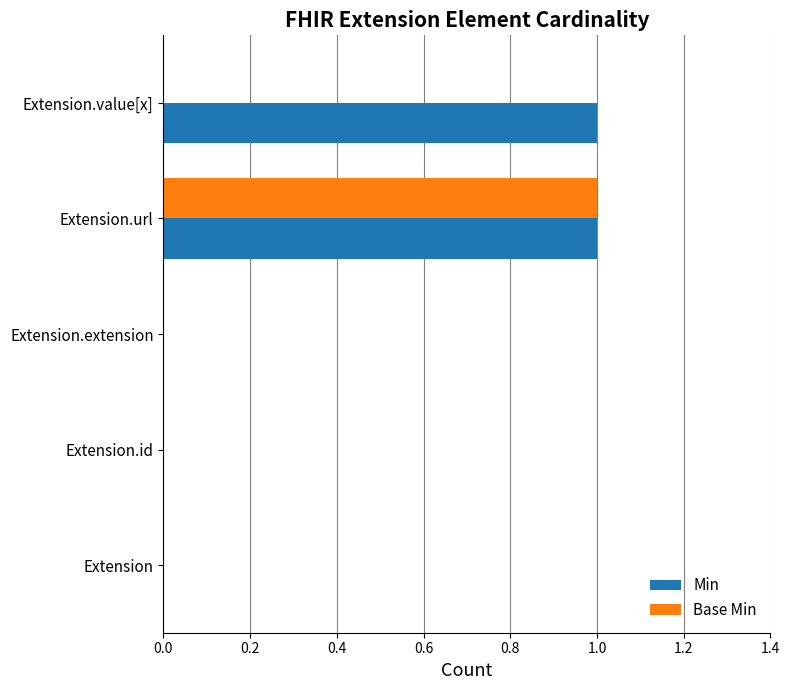

The Base Min series shows 0 at Extension.extension. True or false?

True